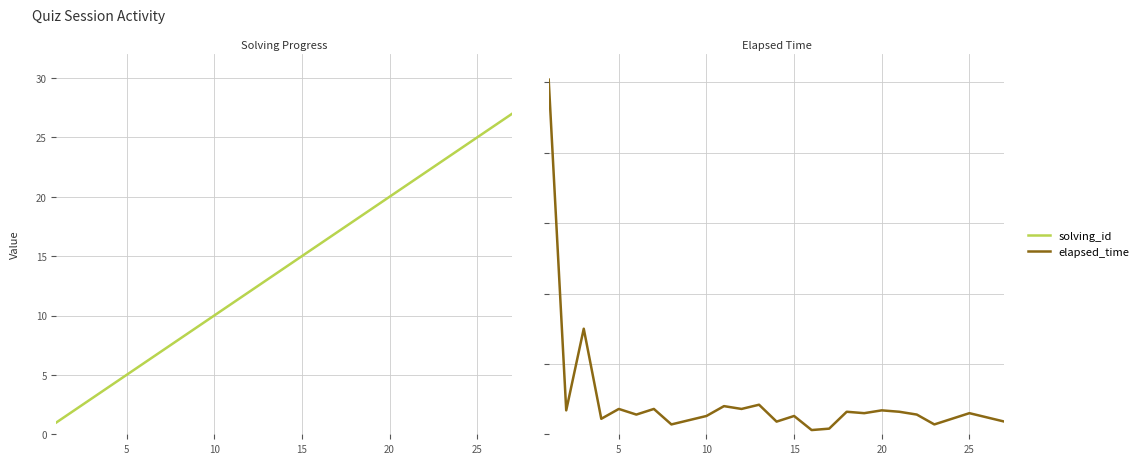

What is the approximate value of solving_id at 10, to the nearest 5?

10